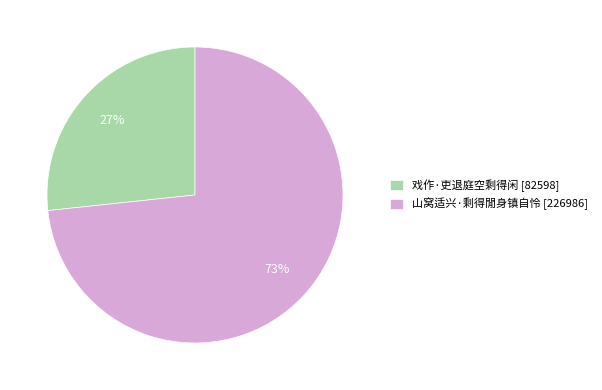

To the nearest percent, what portion does 山窝适兴·剩得閒身镇自怜 represent?

73%